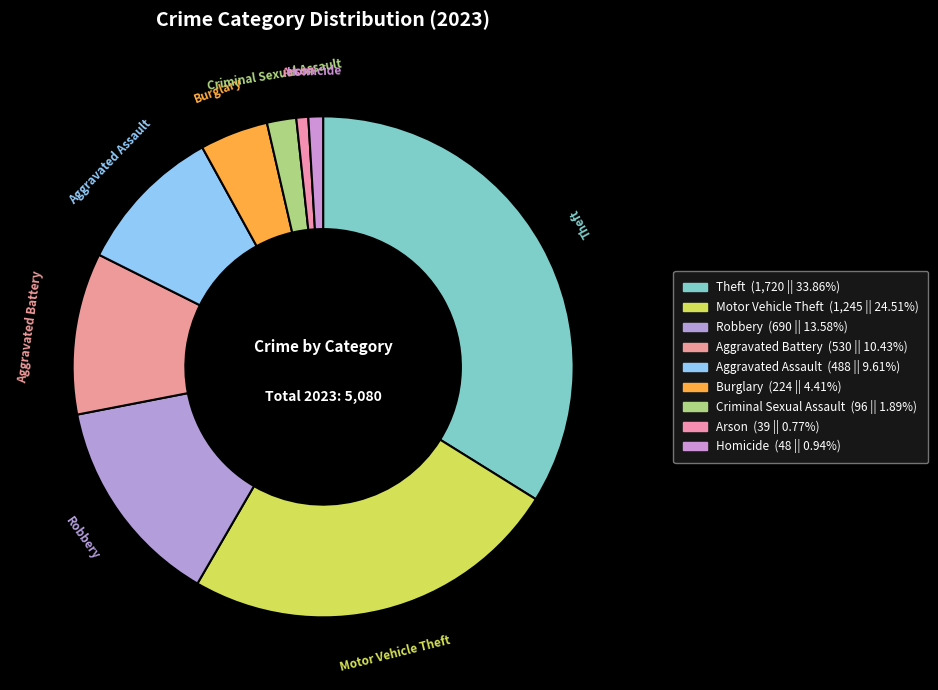

Does Aggravated Assault represent more than half of the total?

No